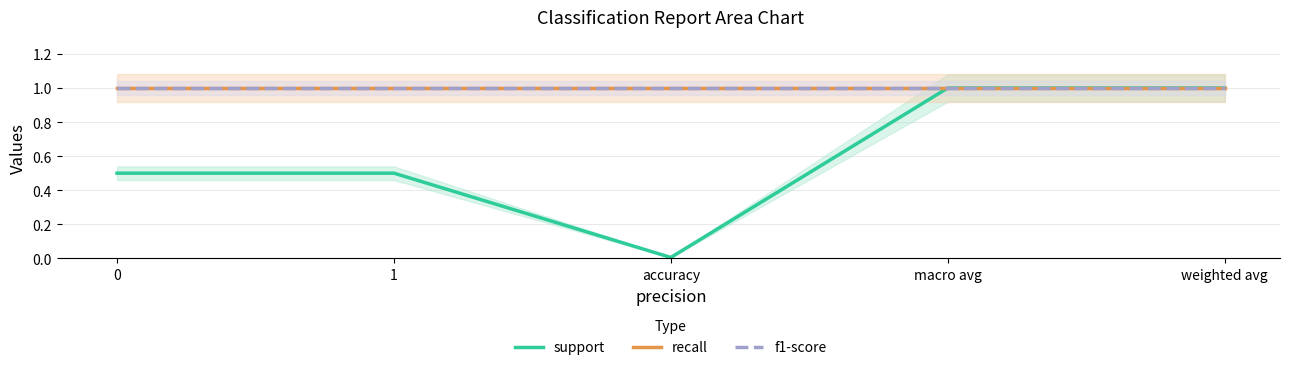

Which series has the widest spread of values?

support